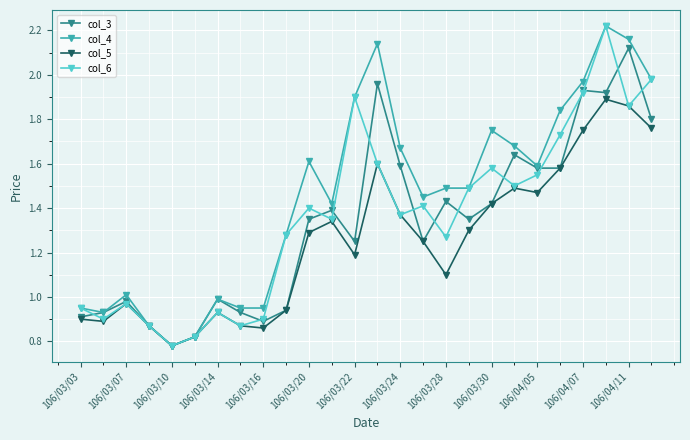

Which series has the largest total across all categories?

col_4